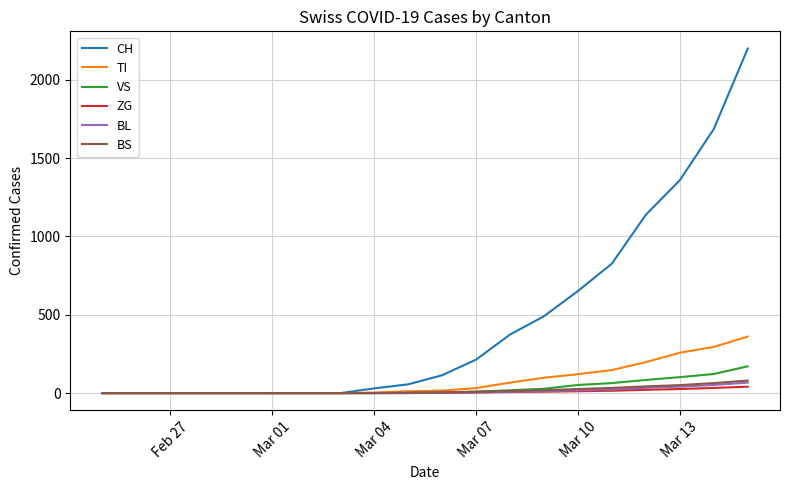

What is the maximum value shown in the chart?

2200